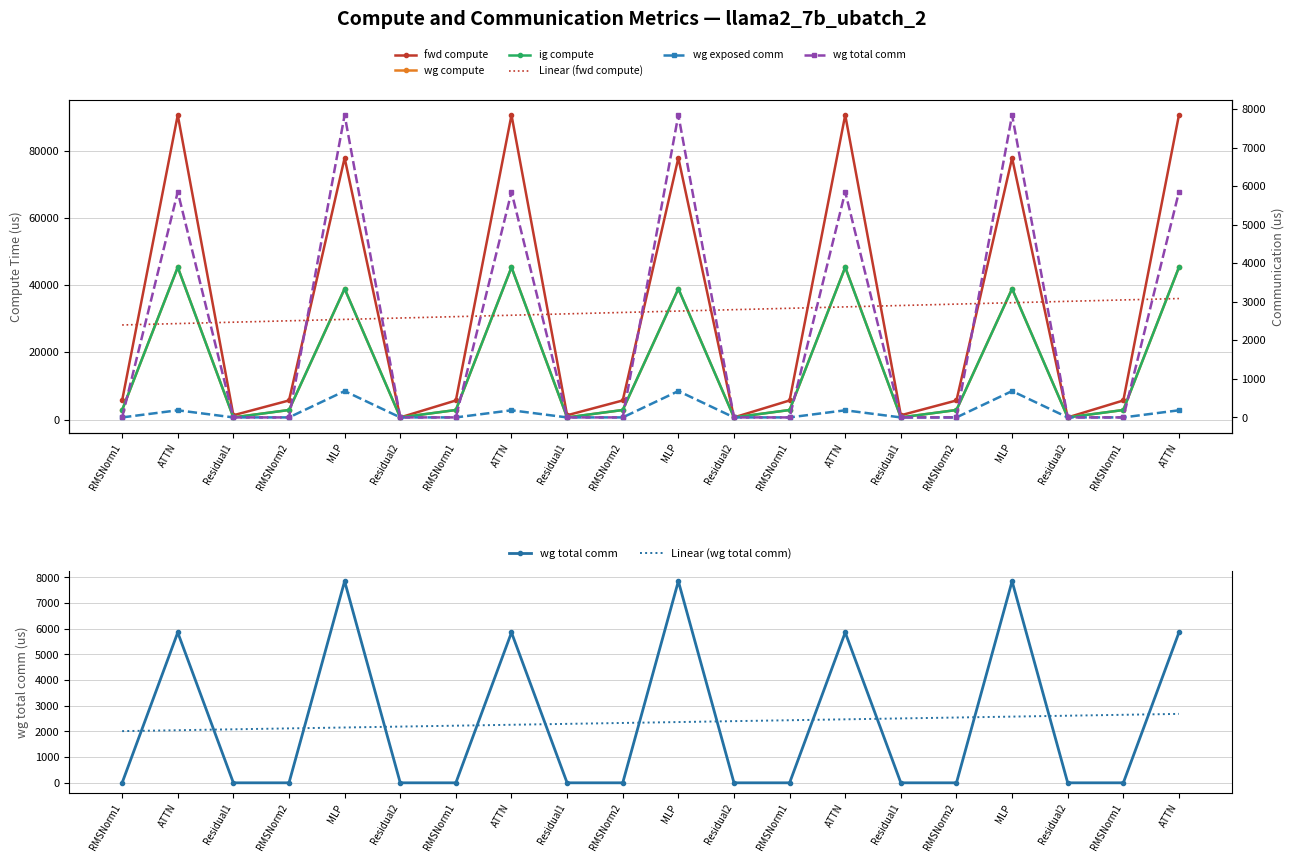

Reading right to left, list all the values displayed in this chart.

fwd compute: 90669.1	5685.2	639.0	77889.5	5685.2	1277.9	90669.1	5685.2	639.0	77889.5	5685.2	1277.9	90669.1	5685.2	639.0	77889.5	5685.2	1277.9	90669.1	5685.2
wg compute: 45334.5	2842.6	639.0	38944.8	2842.6	639.0	45334.5	2842.6	639.0	38944.8	2842.6	639.0	45334.5	2842.6	639.0	38944.8	2842.6	639.0	45334.5	2842.6
ig compute: 45334.5	2842.6	639.0	38944.8	2842.6	639.0	45334.5	2842.6	639.0	38944.8	2842.6	639.0	45334.5	2842.6	639.0	38944.8	2842.6	639.0	45334.5	2842.6
wg exposed comm: 185.1	0.0	0.0	683.9	0.0	0.0	185.1	0.0	0.0	683.8	0.0	0.0	185.1	0.0	0.0	683.8	0.0	0.0	185.1	0.0
wg total comm: 5855.3	0.0	0.0	7851.5	0.0	0.0	5855.3	0.0	0.0	7851.5	0.0	0.0	5855.3	0.0	0.0	7851.5	0.0	0.0	5855.3	0.0